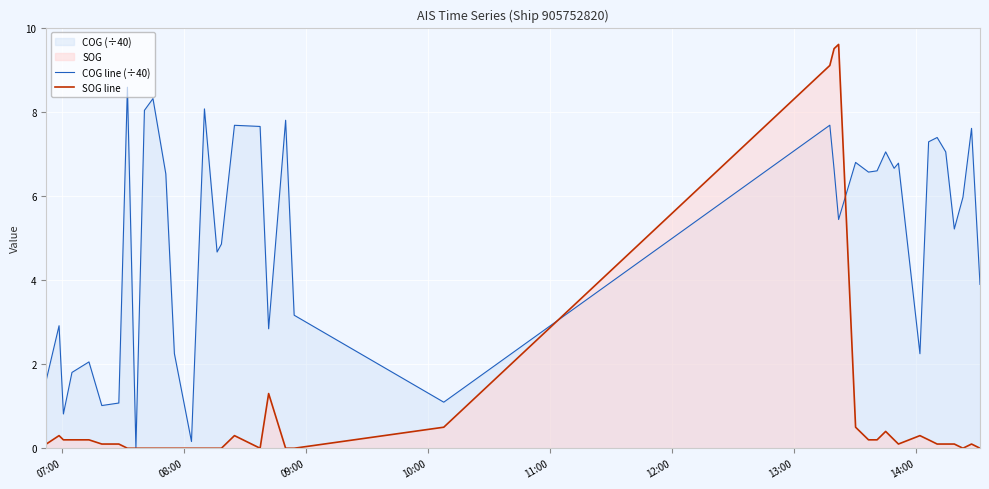

Which series has the largest total across all categories?

COG line (÷40)